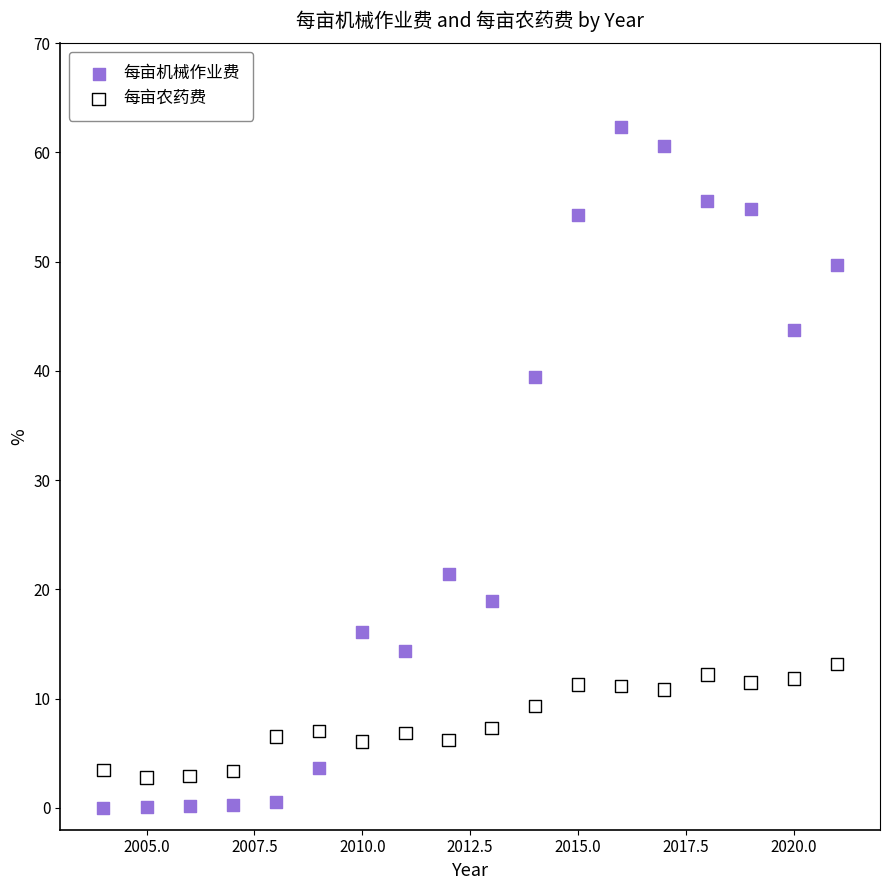

In the 每亩机械作业费 series, what Y value is closest to 31?

39.5